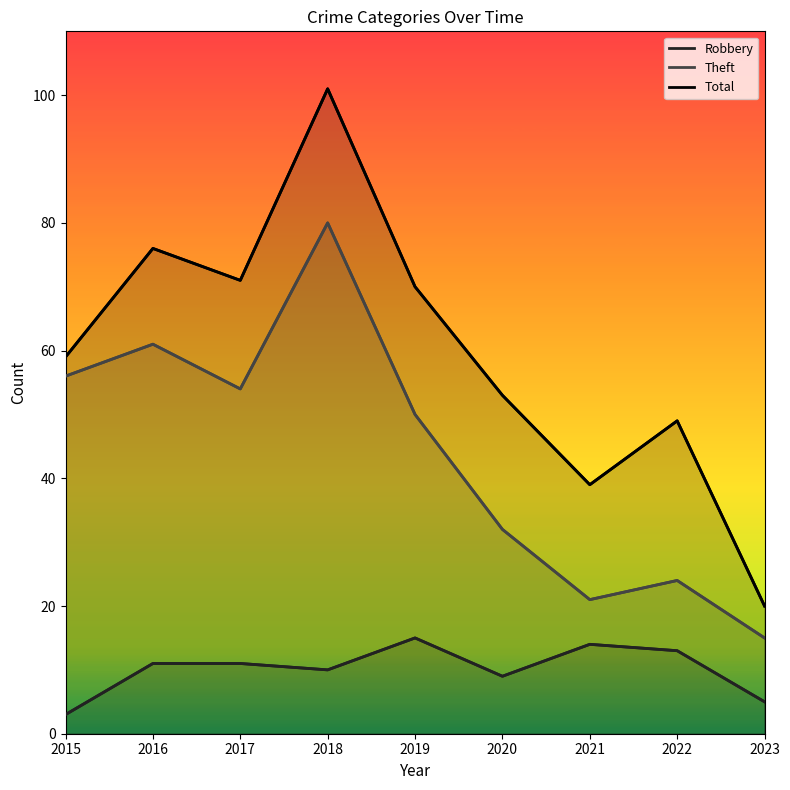

Which series has the largest total across all categories?

Total